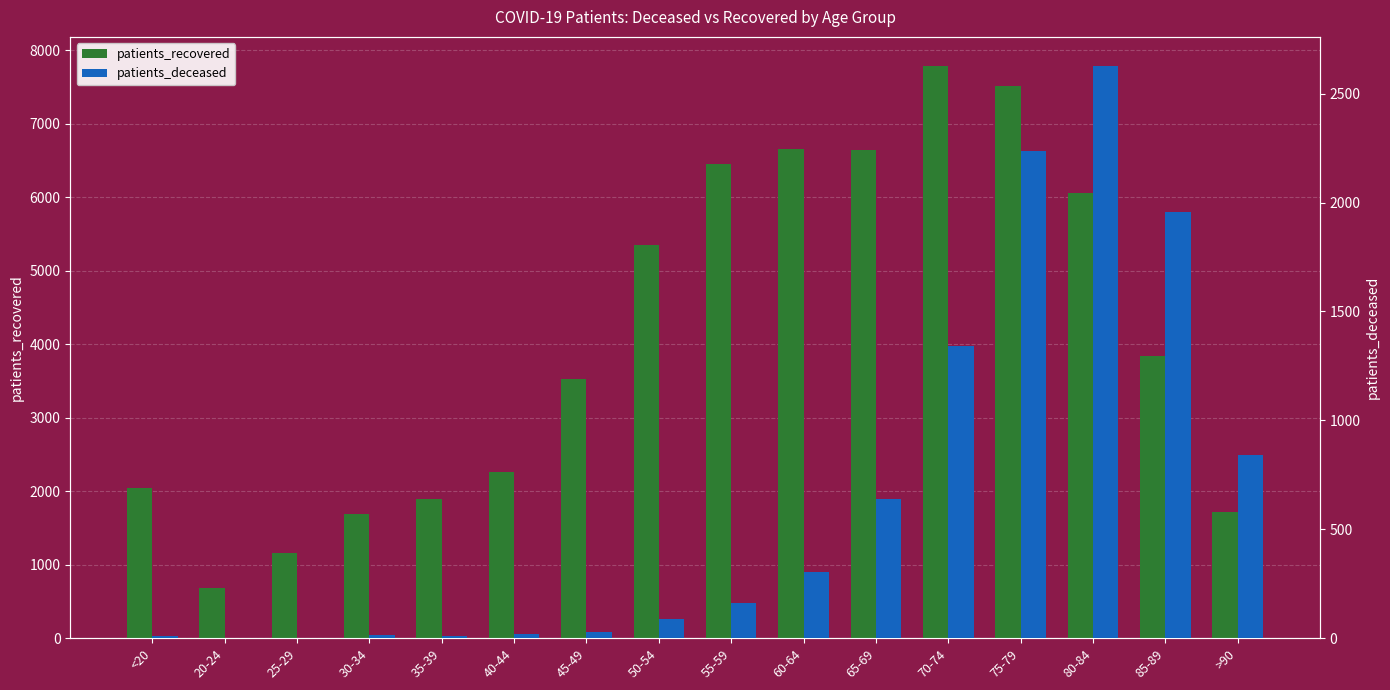

At 50-54, list the series in order from largest to smallest.

patients_recovered, patients_deceased